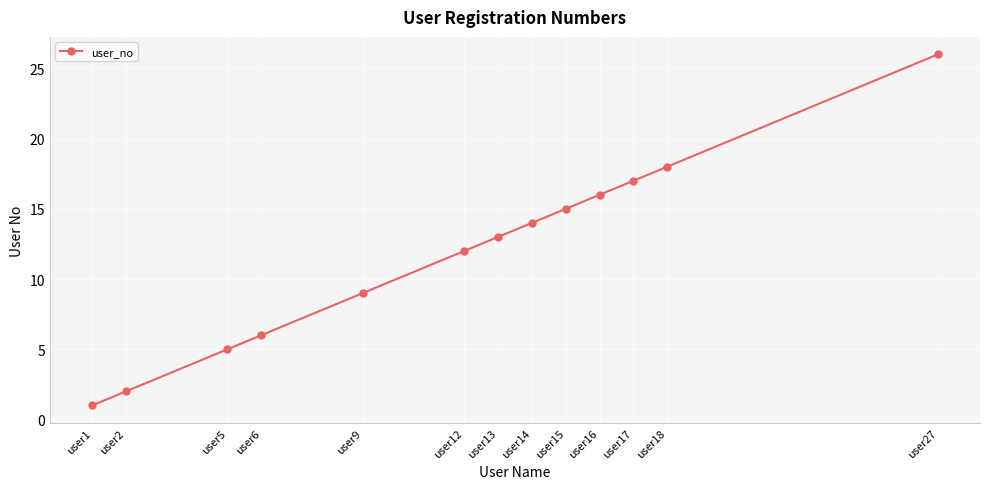

What is the maximum value shown in the chart?

26